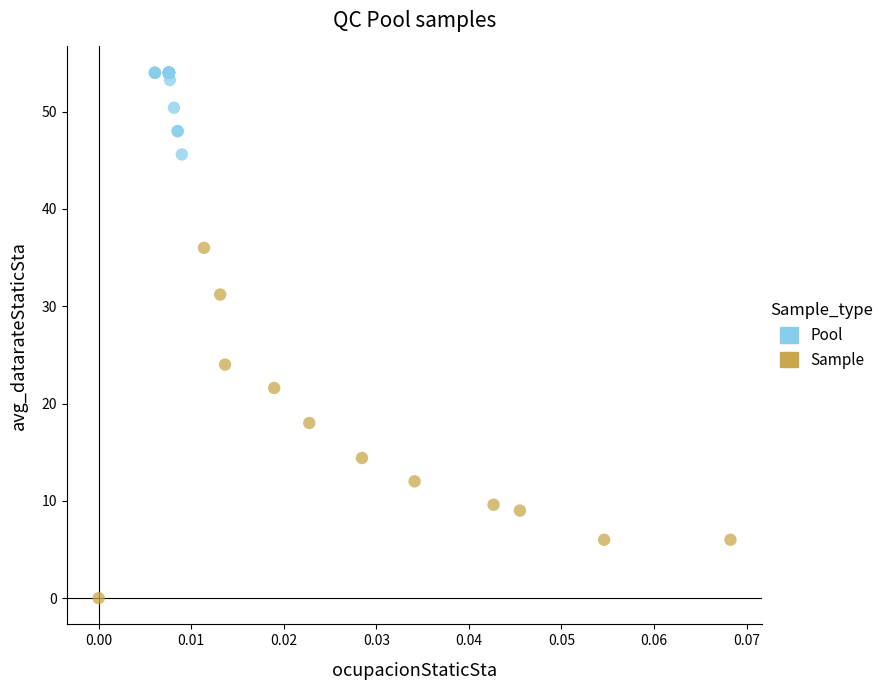

Which series contains the highest Y value?

Pool